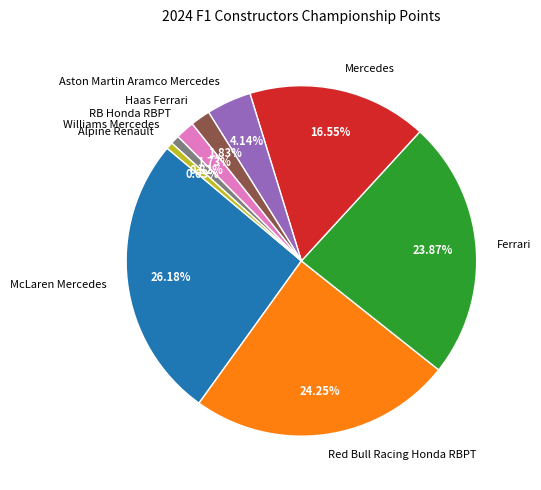

Which has a higher value, Ferrari or McLaren Mercedes?

McLaren Mercedes